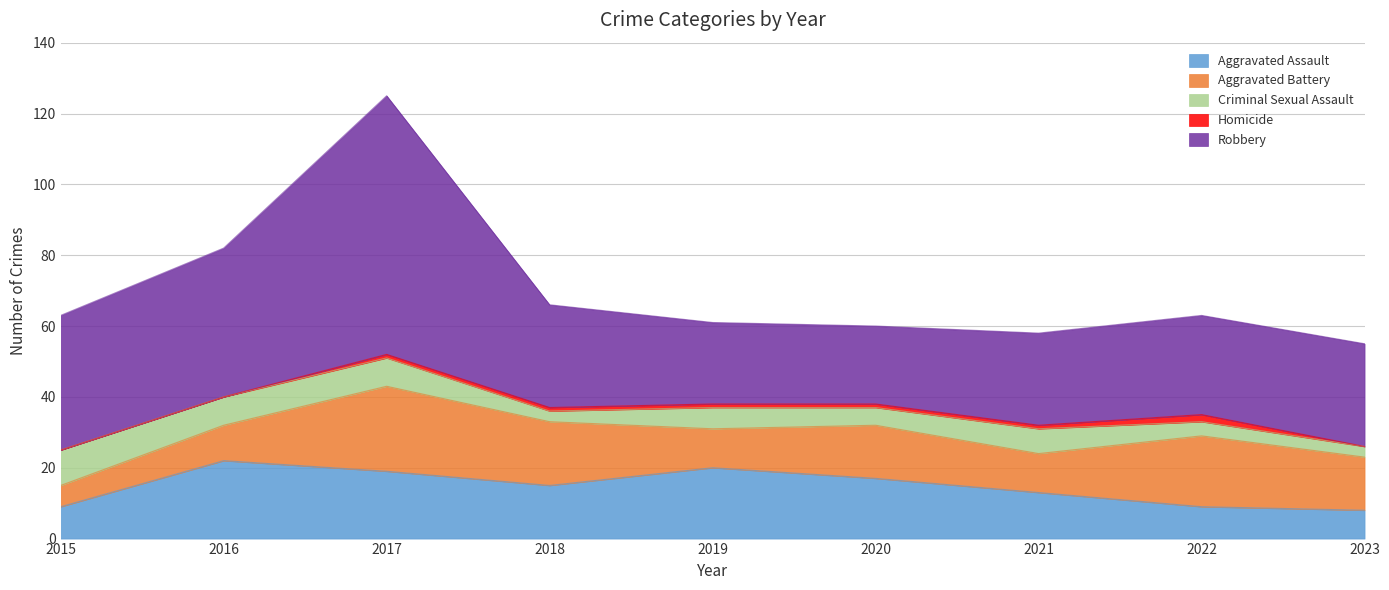

True or false: Aggravated Battery and Criminal Sexual Assault intersect in this chart.

True